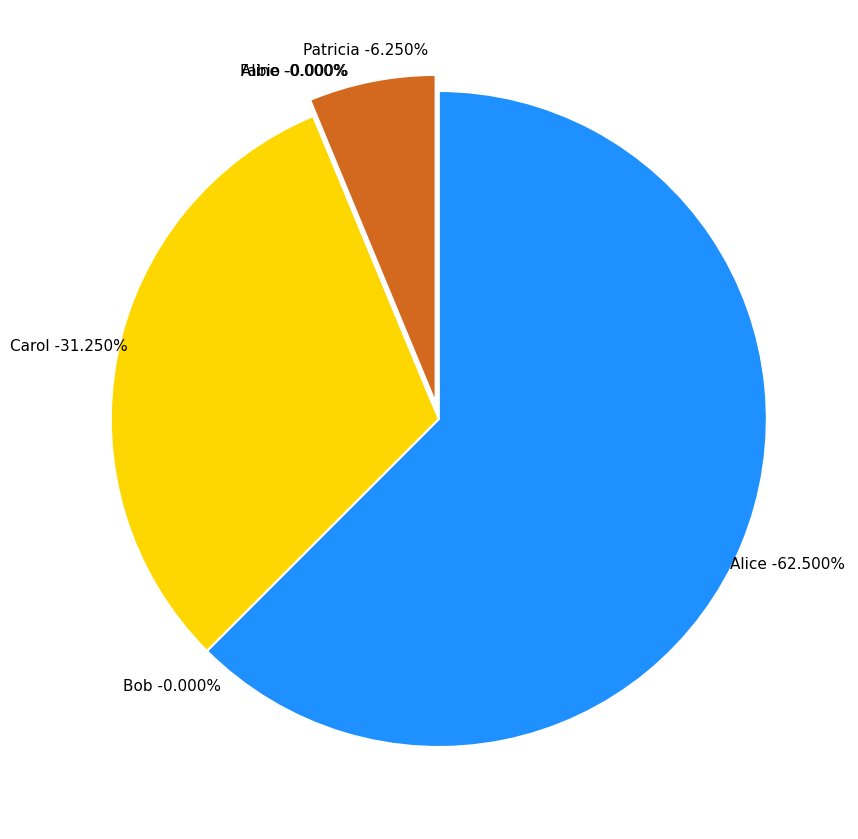

Is there a majority slice in this chart?

Yes